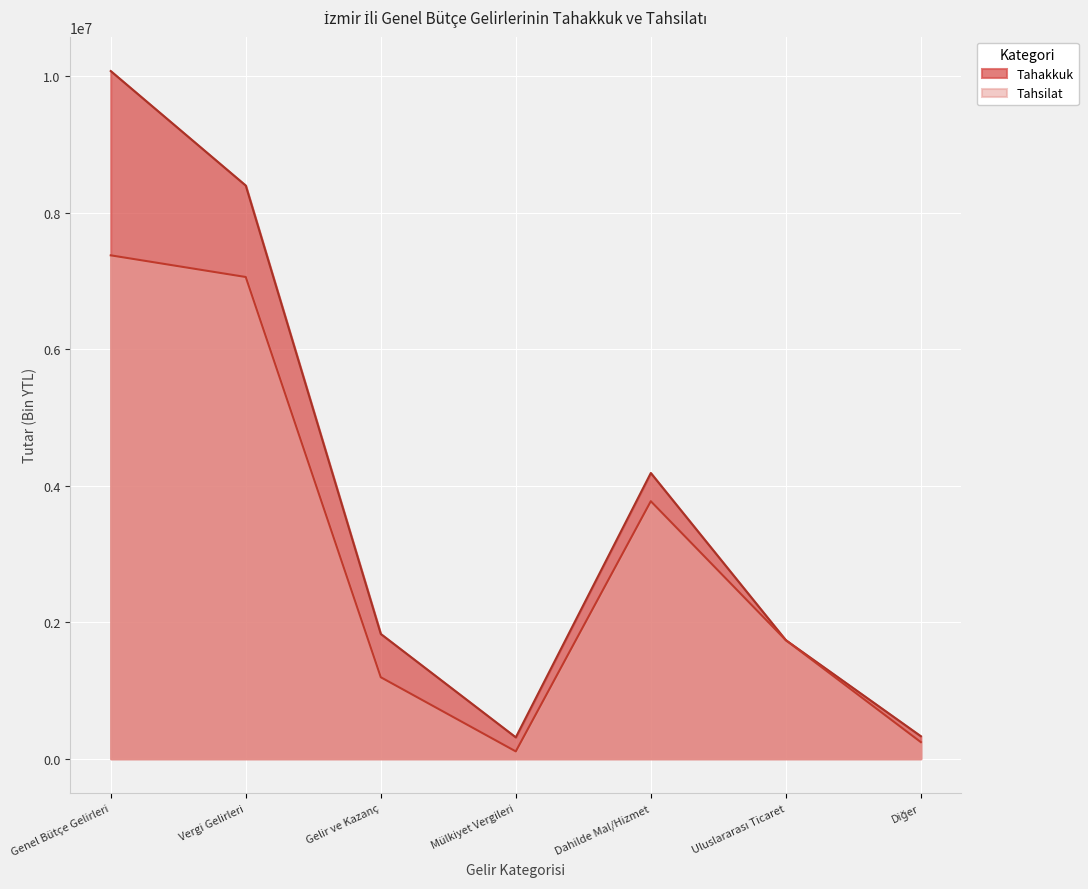

What is the difference between the maximum and minimum values in the Tahsilat series?

7266363